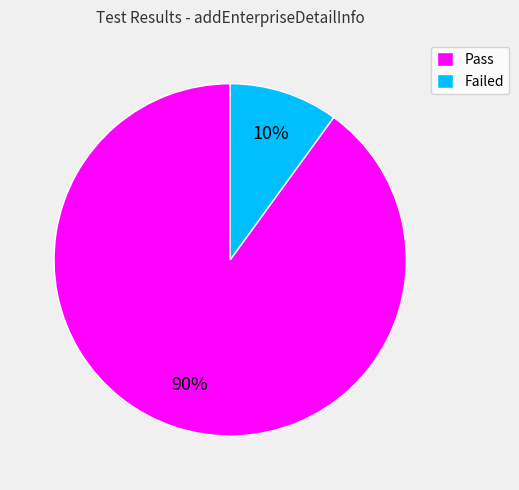

Combined, do Failed and Pass account for over 50%?

Yes